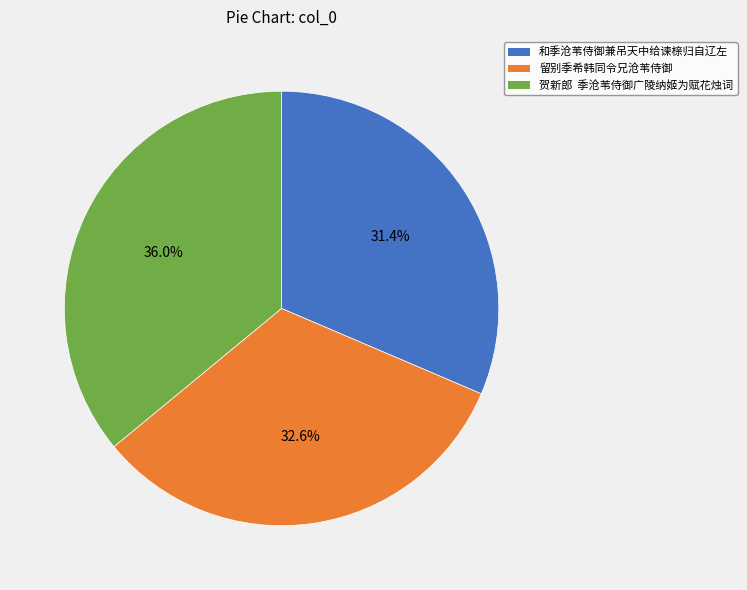

Which has a higher value, 留别季希韩同令兄沧苇侍御 or 和季沧苇侍御兼吊天中给谏榇归自辽左?

留别季希韩同令兄沧苇侍御